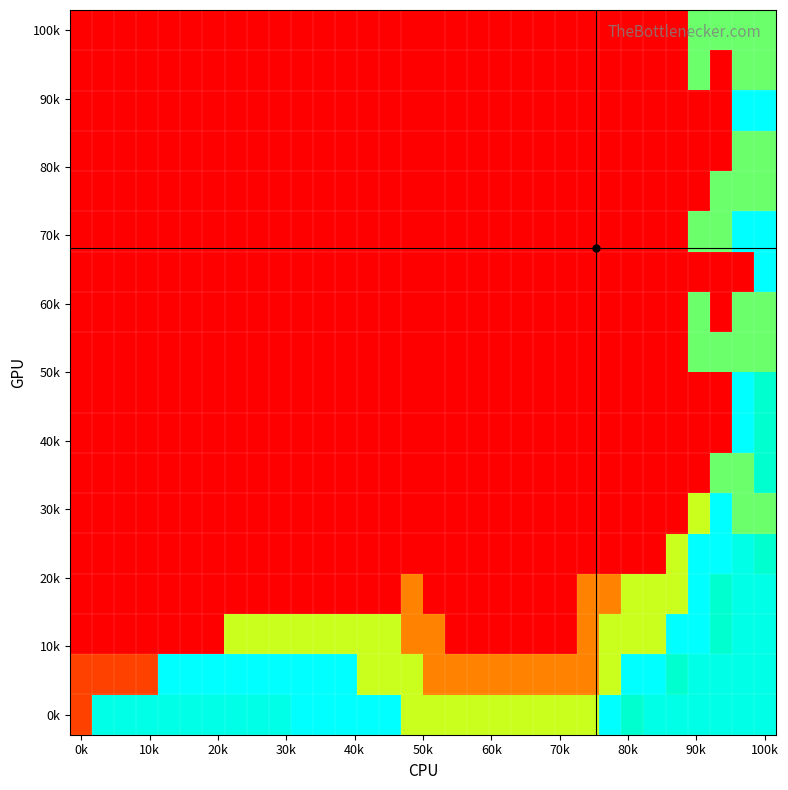

Count the number of data series in this chart.

18